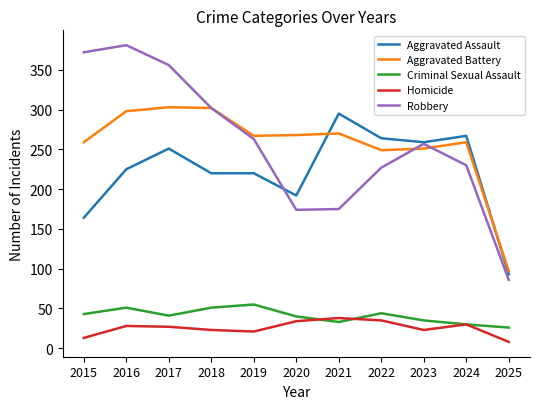

The Criminal Sexual Assault series shows 58 at 2022. True or false?

False